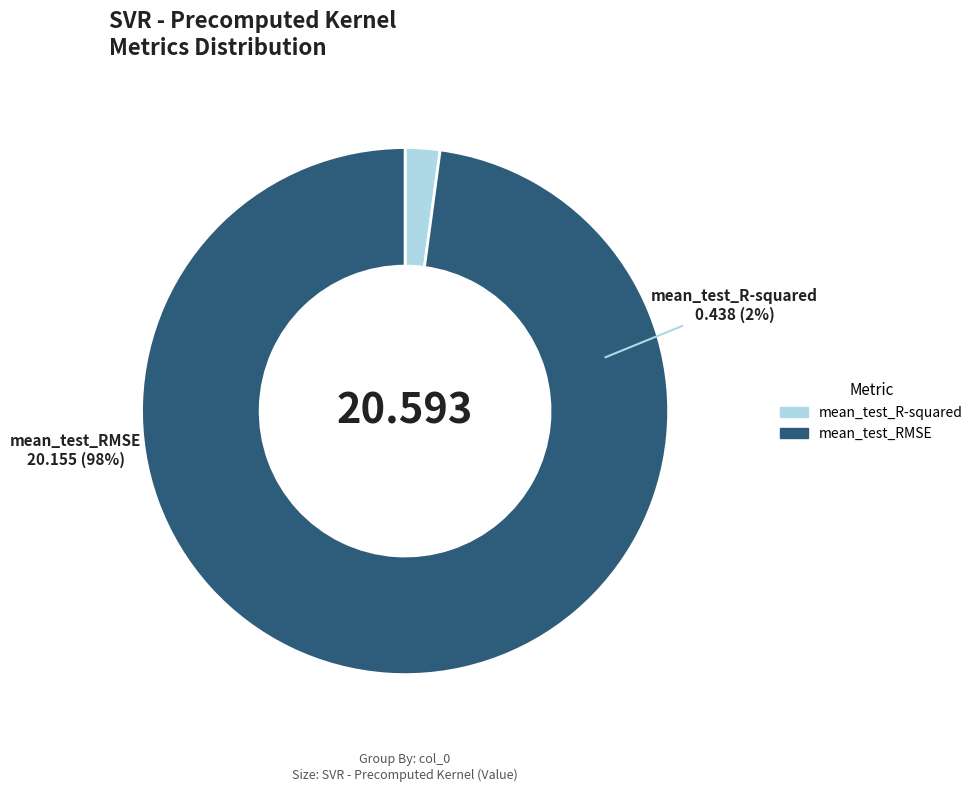

To the nearest percent, what is the difference between the largest and smallest slice percentages?

96%